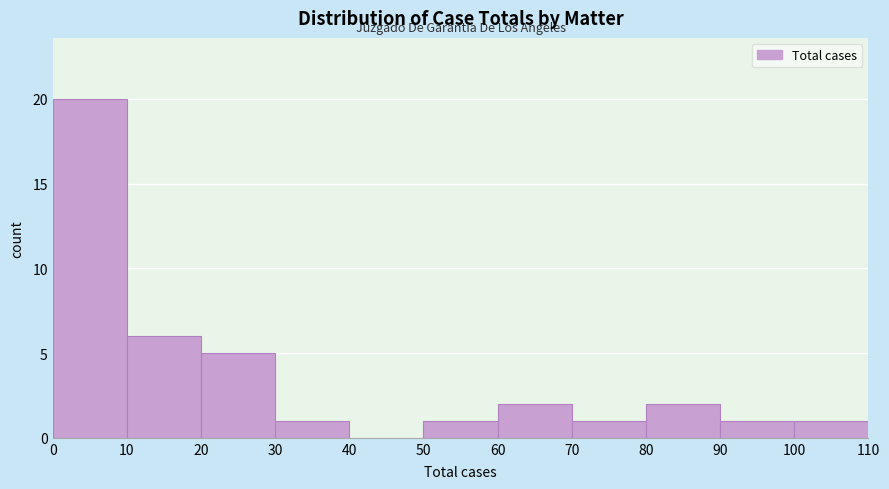

Over which range of the x-axis is the bar tallest?

0 to 10